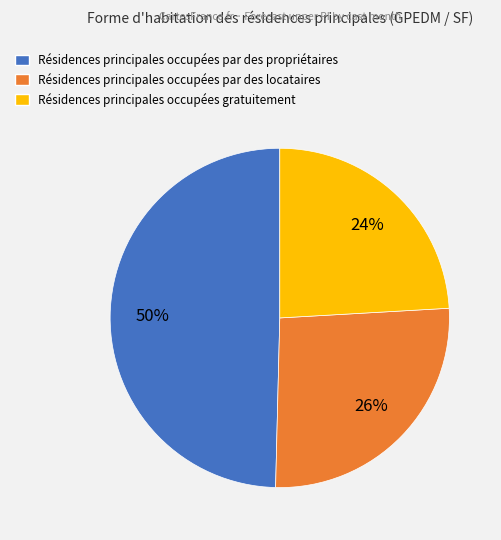

Is there any slice that represents more than half of the pie?

No